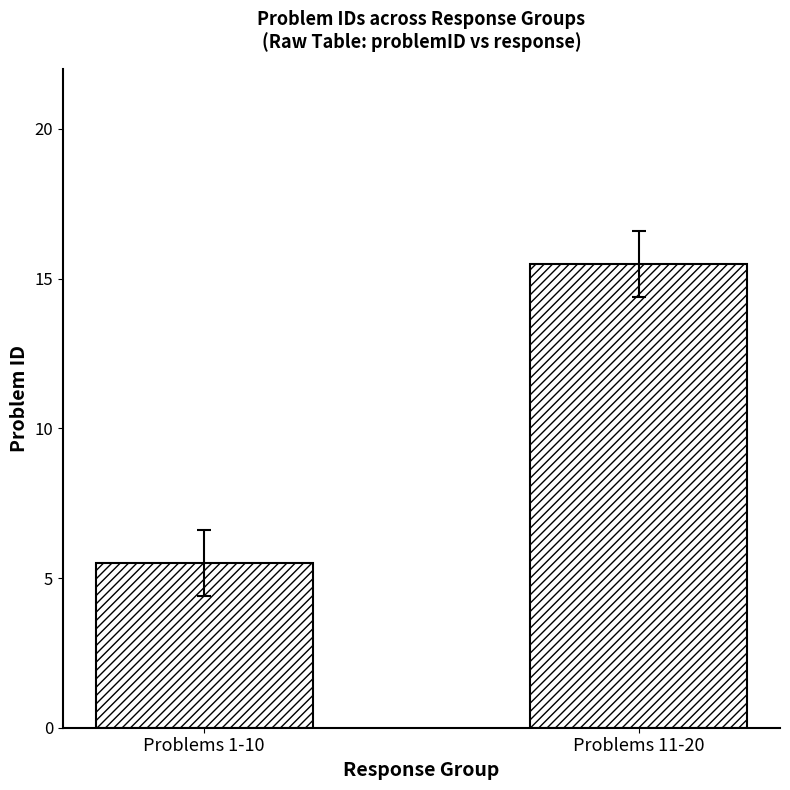

What is the label of the 2nd bar from the left?

Problems 11-20